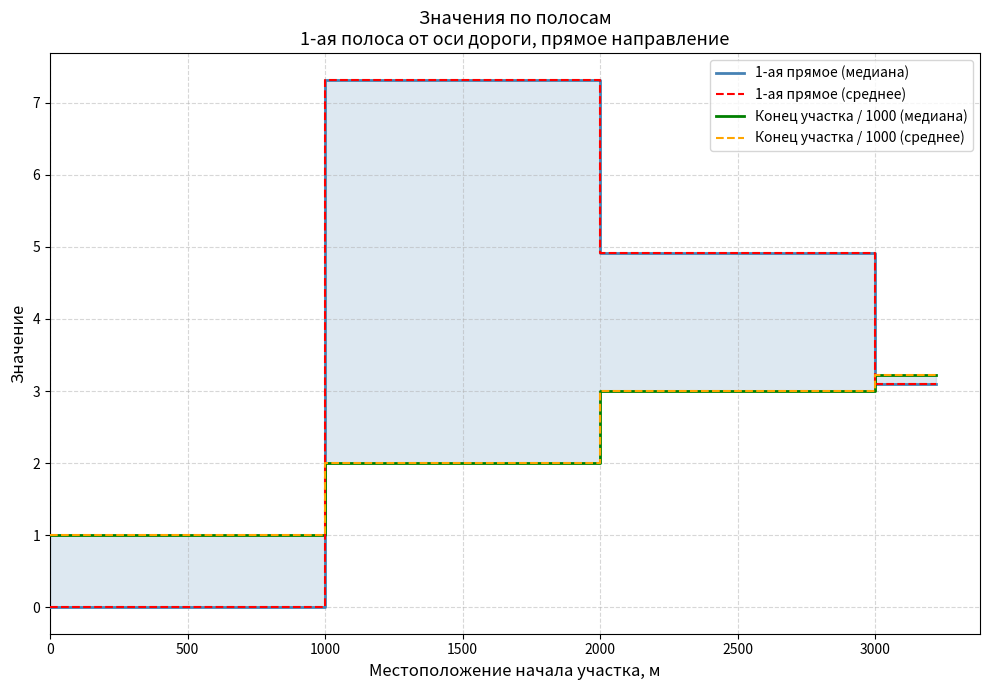

What is the greatest value displayed?

7.3